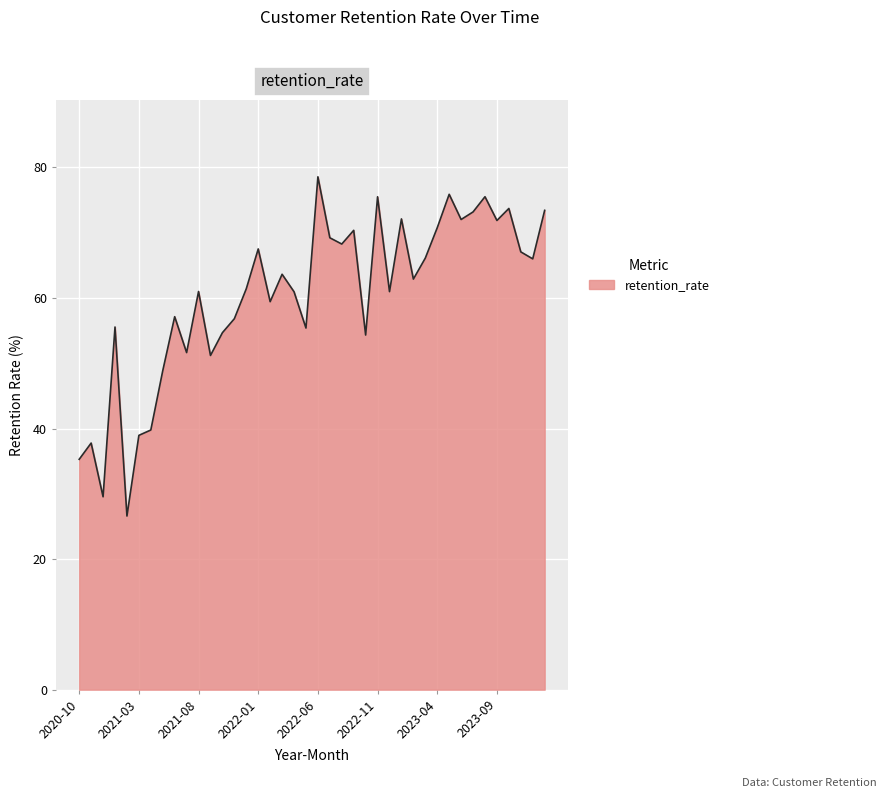

What is the minimum value shown in the chart?

26.6